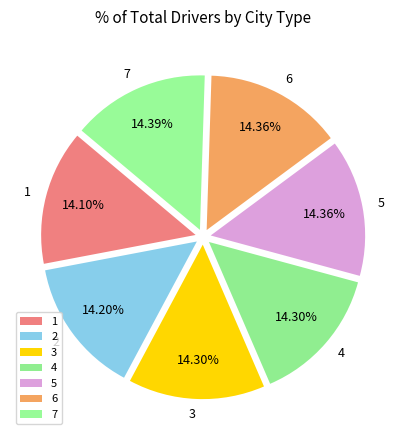

Do 5 and 3 together represent more than half of the pie?

No